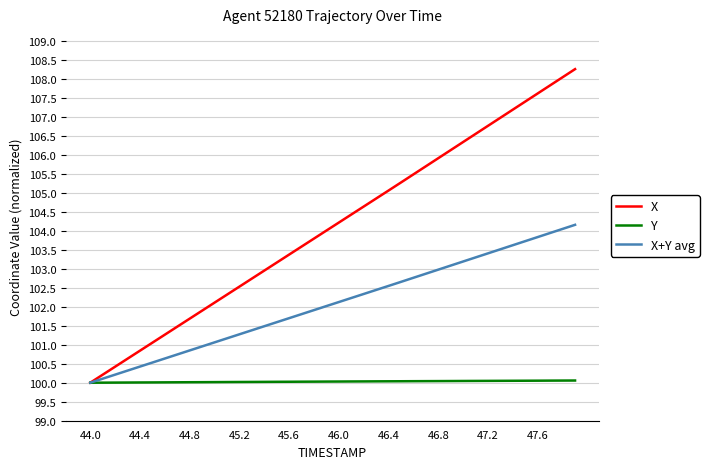

List the series in order of their overall mean, highest first.

X, X+Y avg, Y